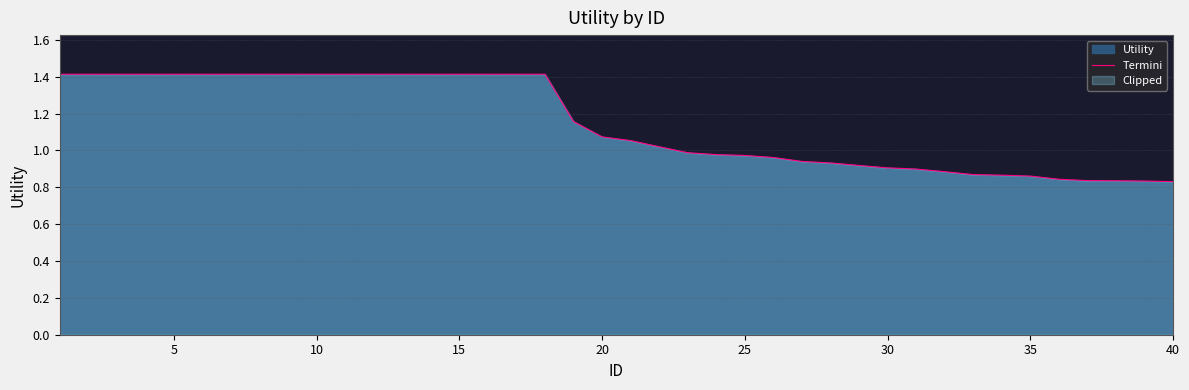

What is the difference between the maximum and minimum values?

0.6